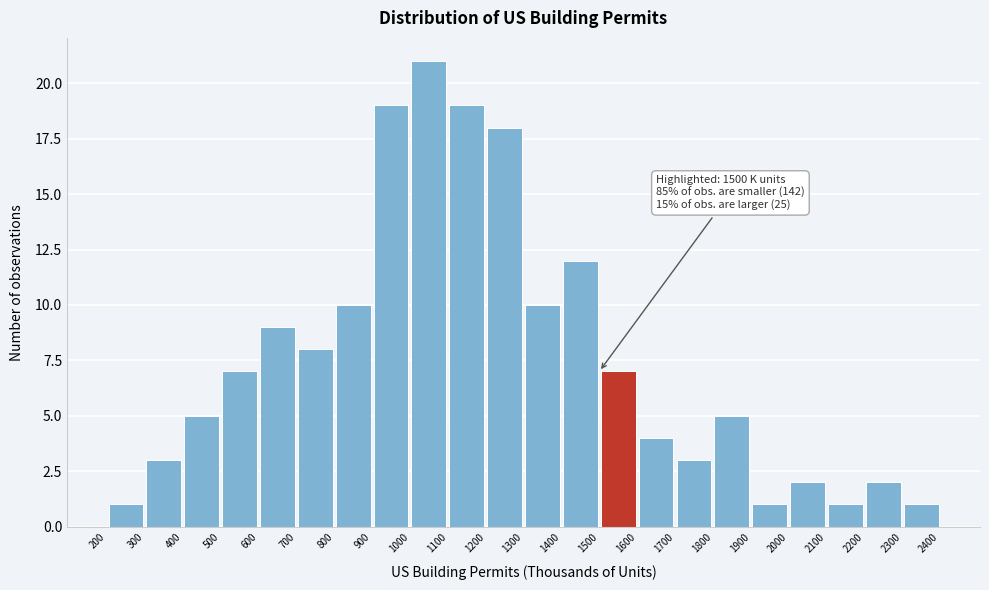

Over which range of the x-axis is the bar tallest?

1000 to 1100